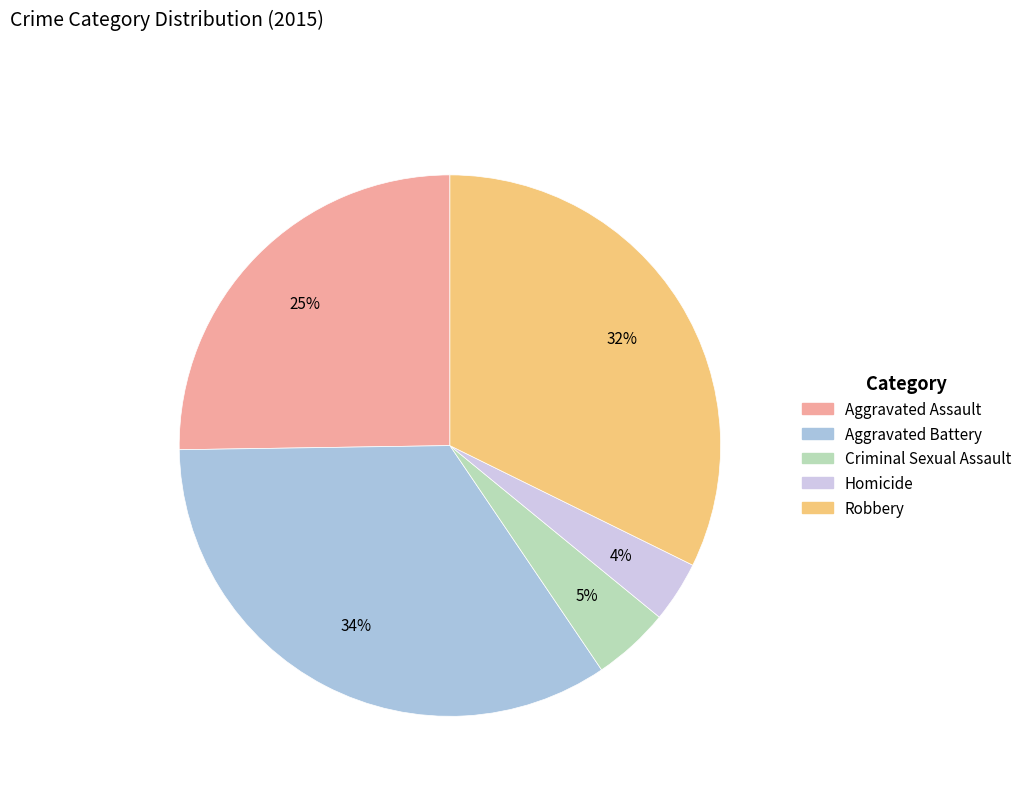

Rank the categories by value from highest to lowest.

Aggravated Battery, Robbery, Aggravated Assault, Criminal Sexual Assault, Homicide